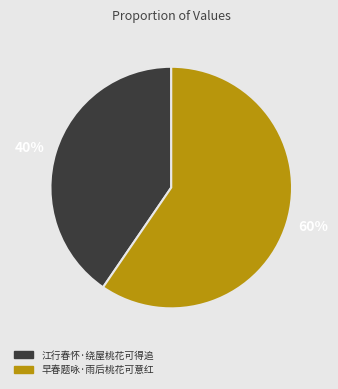

Between 40% and 60%, which is larger?

60%